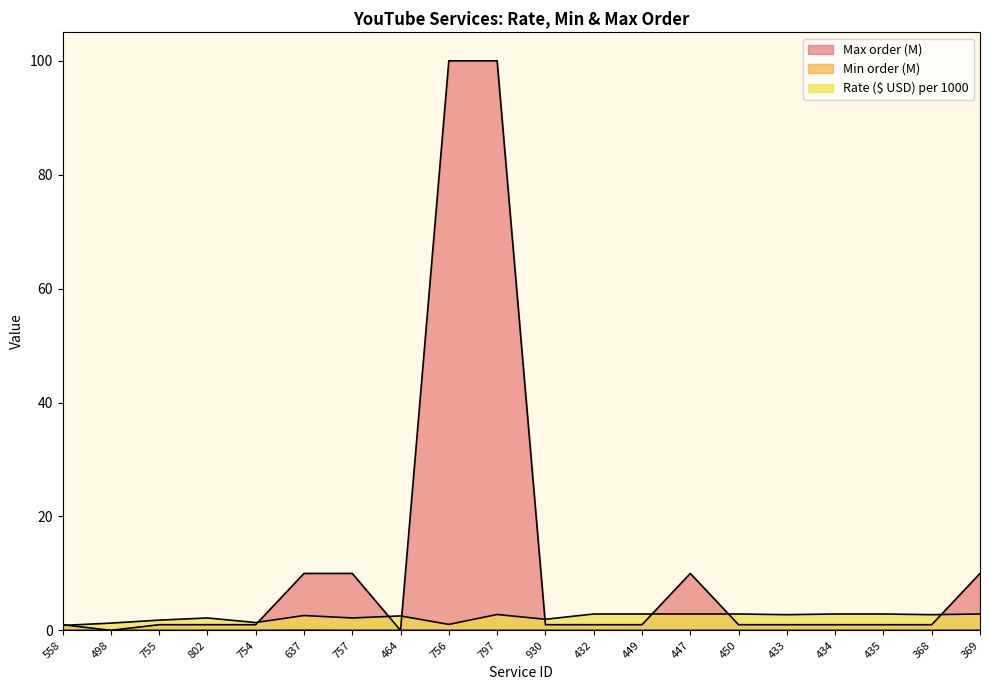

Does the chart have visible grid lines?

No